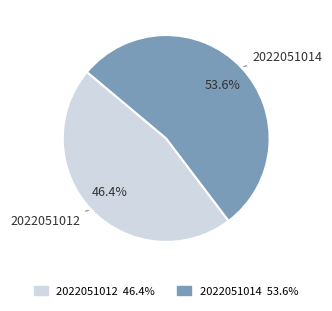

Is the sum of 2022051012 and 2022051014 greater than half?

Yes